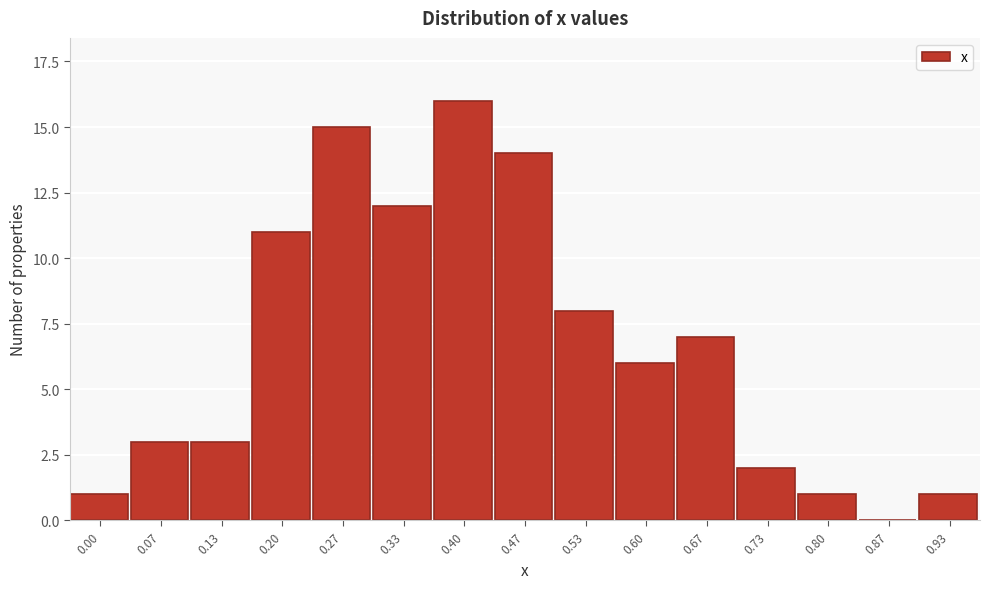

Reading left to right, extract all data points from this chart.

0.00=1	0.07=3	0.13=3	0.20=11	0.27=15	0.33=12	0.40=16	0.47=14	0.53=8	0.60=6	0.67=7	0.73=2	0.80=1	0.87=0	0.93=1